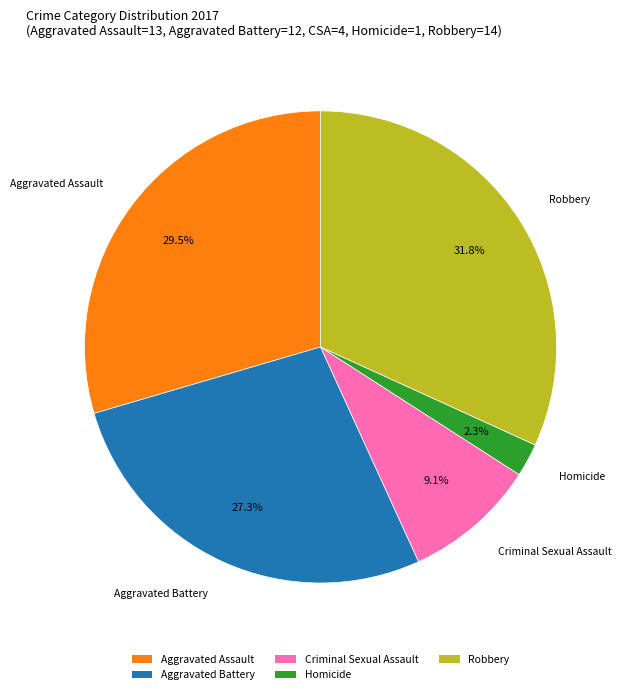

Which slice is the smallest?

Homicide